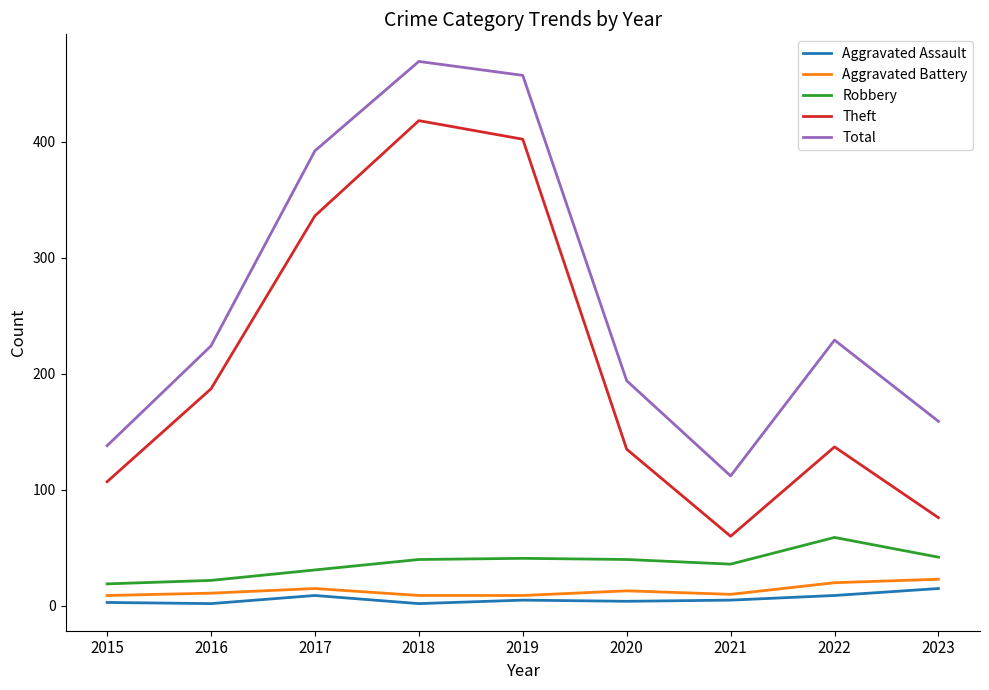

Which series has the largest total across all categories?

Total